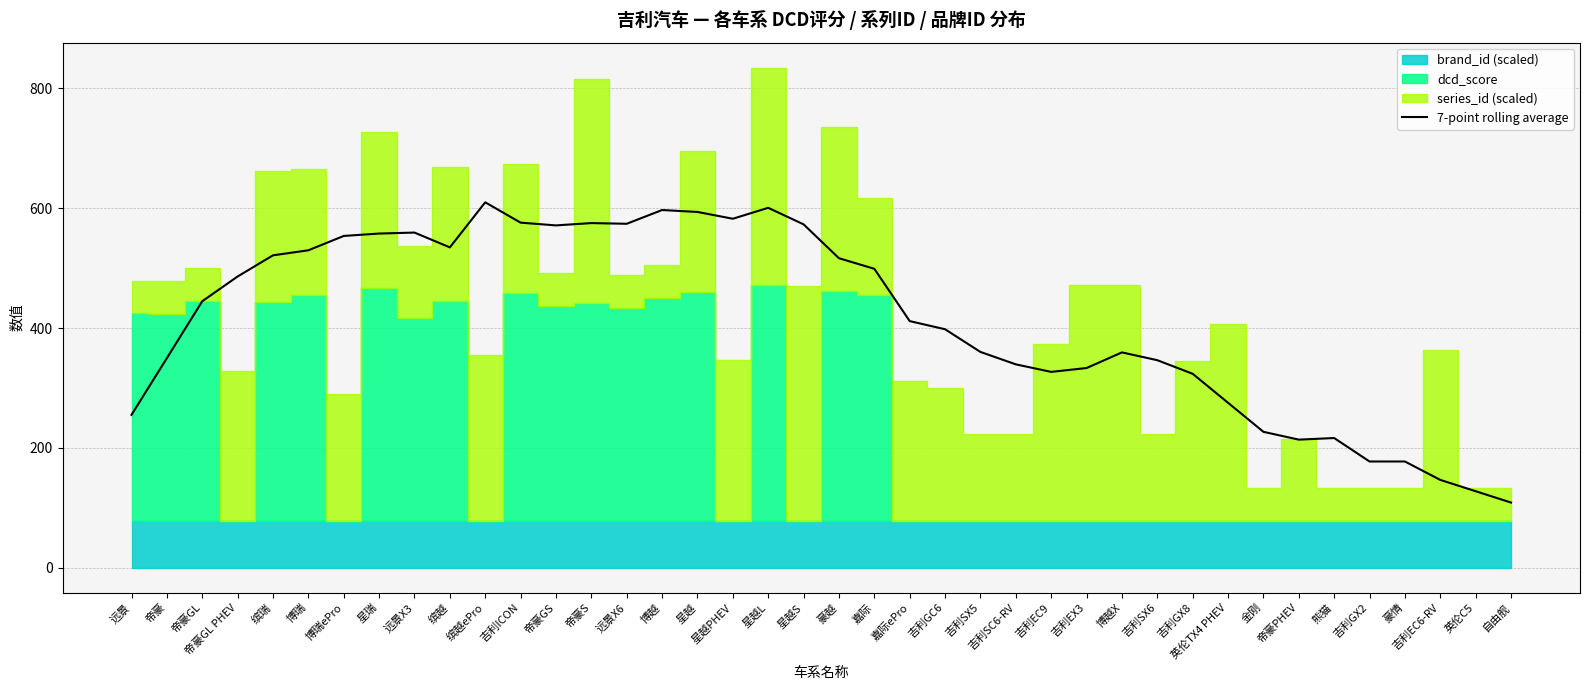

Where is the first local minimum?

缤越